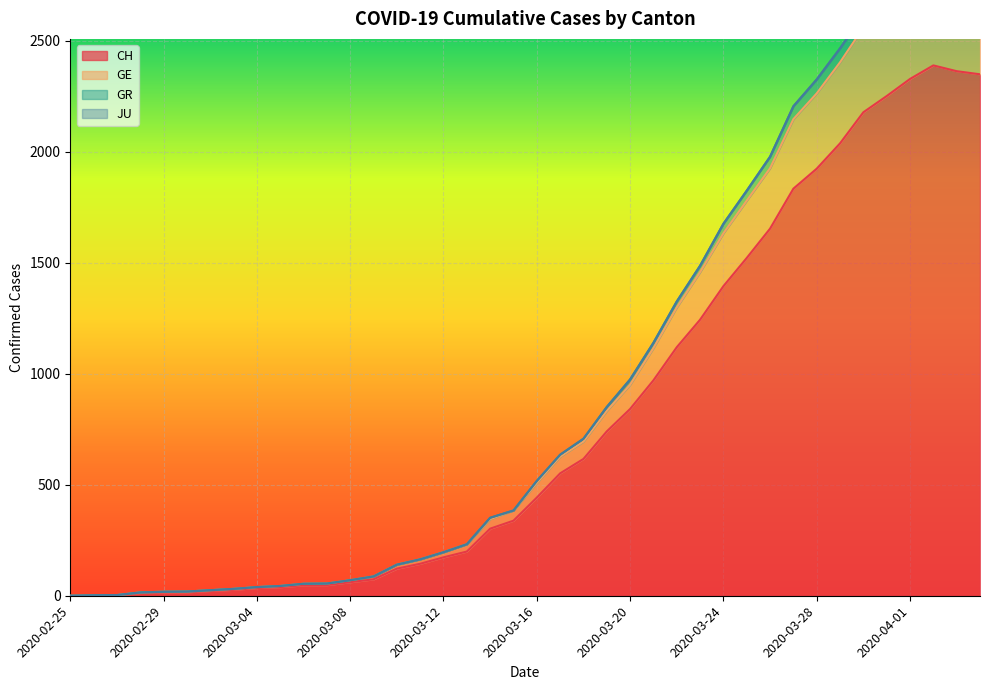

How many values in the GR series exceed 517?

19